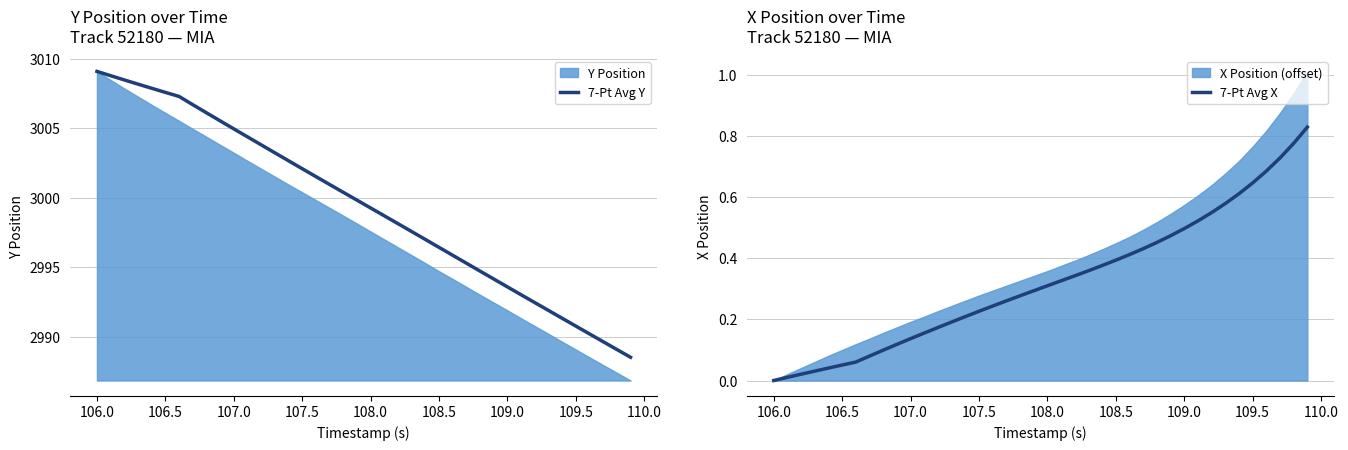

Does the chart display data point markers on the line(s)?

No